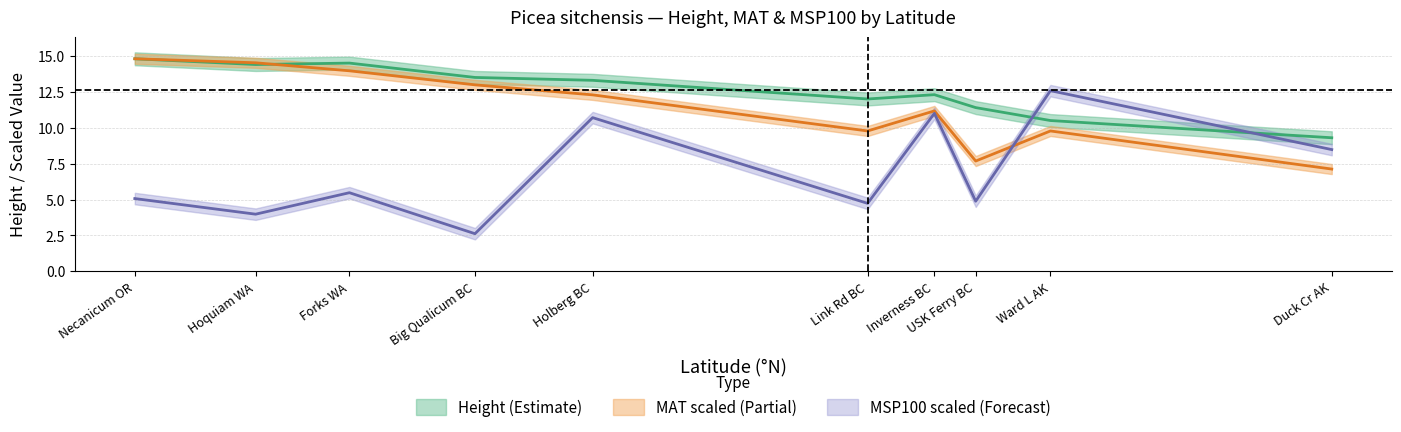

The value of MSP100 at Forks WA is 1.1. True or false?

False